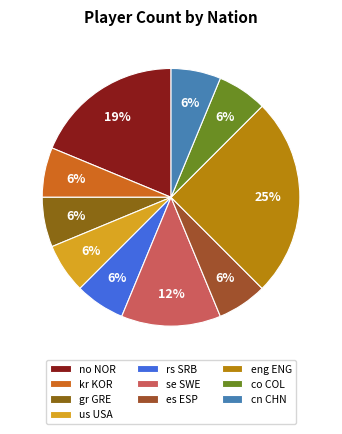

To the nearest percent, what portion does gr GRE represent?

6%